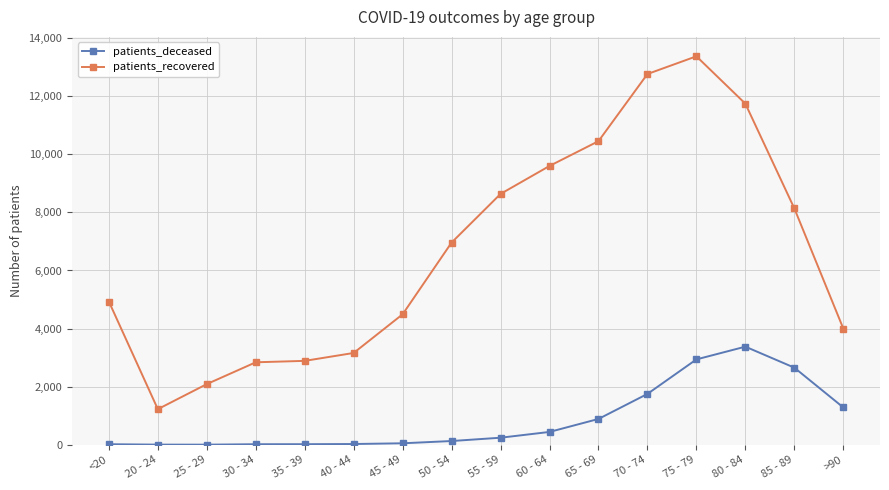

What is the minimum value shown in the chart?

3